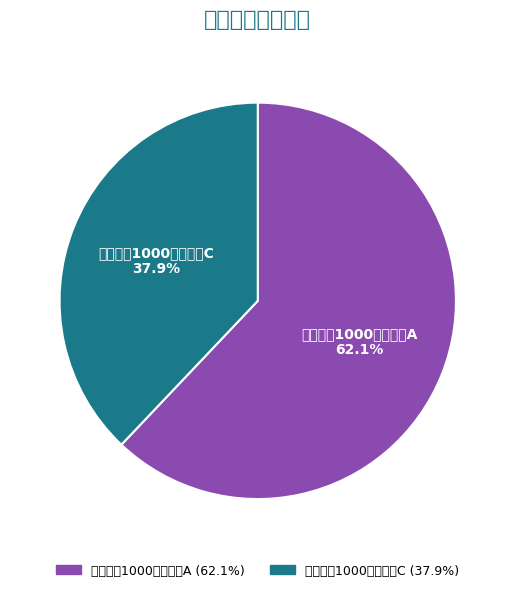

Which category accounts for the majority?

万家中证1000指数增强A